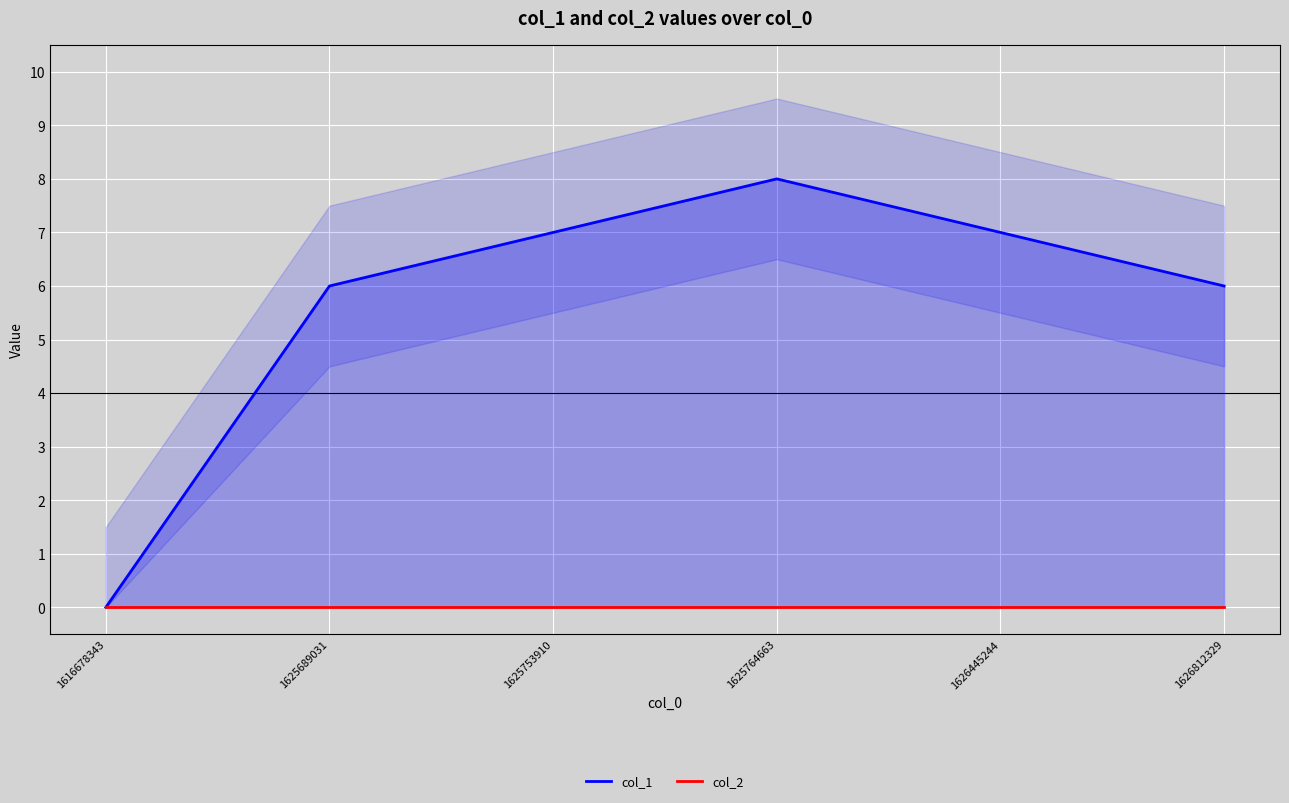

Reading left to right, what are all the values shown in this chart?

col_1: 1616678343=0	1625689031=6	1625753910=7	1625764663=8	1626445244=7	1626812329=6
col_2: 1616678343=0	1625689031=0	1625753910=0	1625764663=0	1626445244=0	1626812329=0